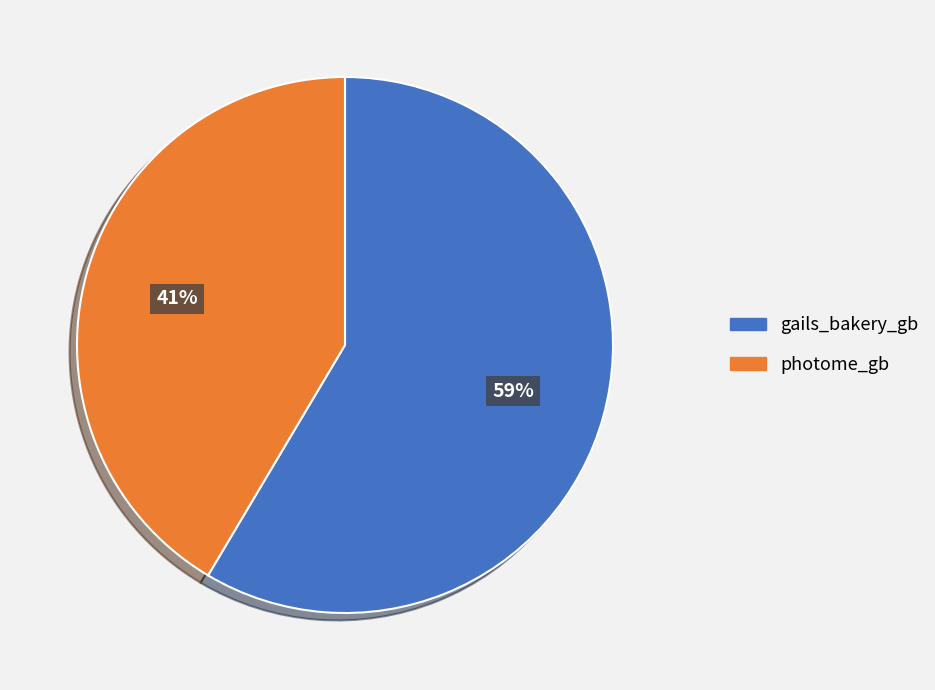

Do gails_bakery_gb and photome_gb together represent more than half of the pie?

Yes